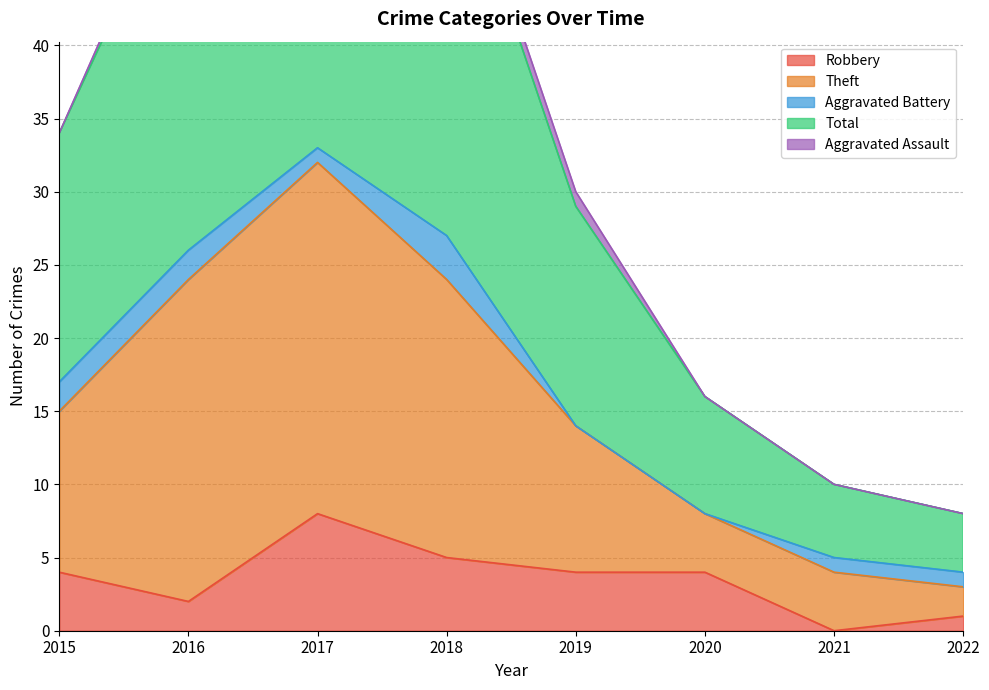

At which label does Robbery reach its minimum?

2021